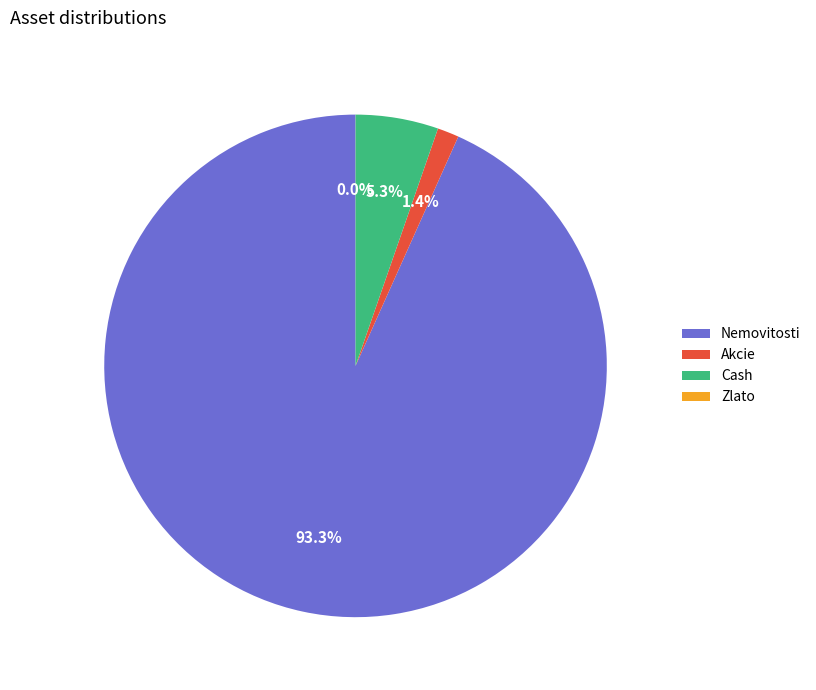

To the nearest percent, what percentage of the pie is Nemovitosti?

93%